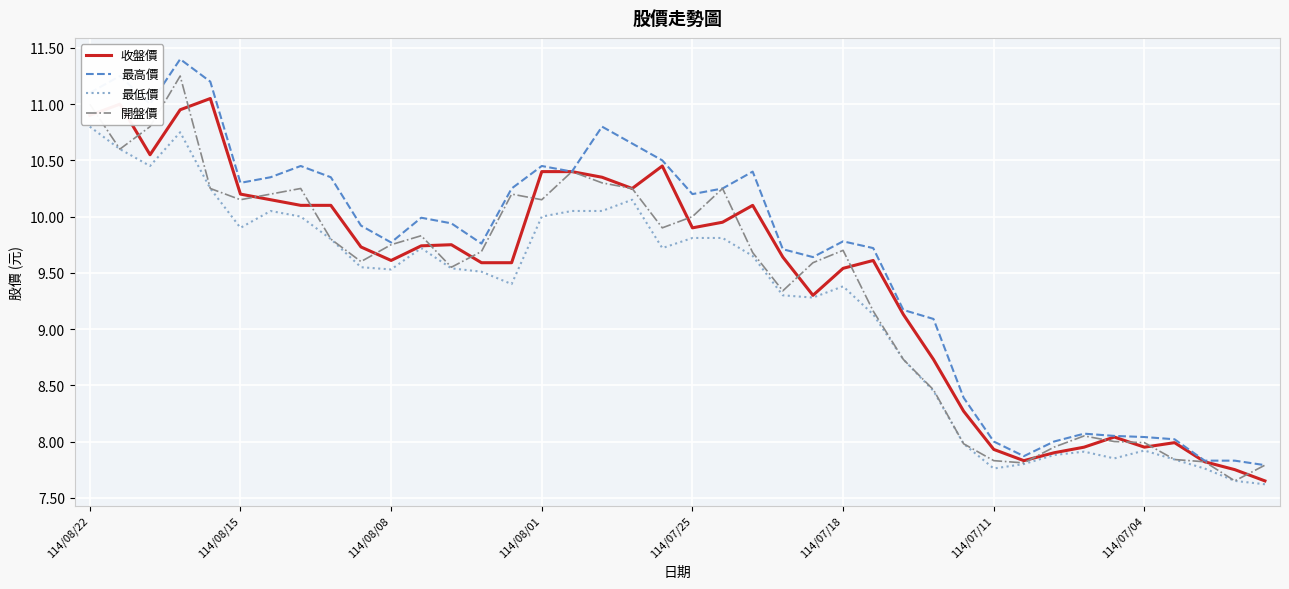

What is the minimum value shown in the chart?

7.6